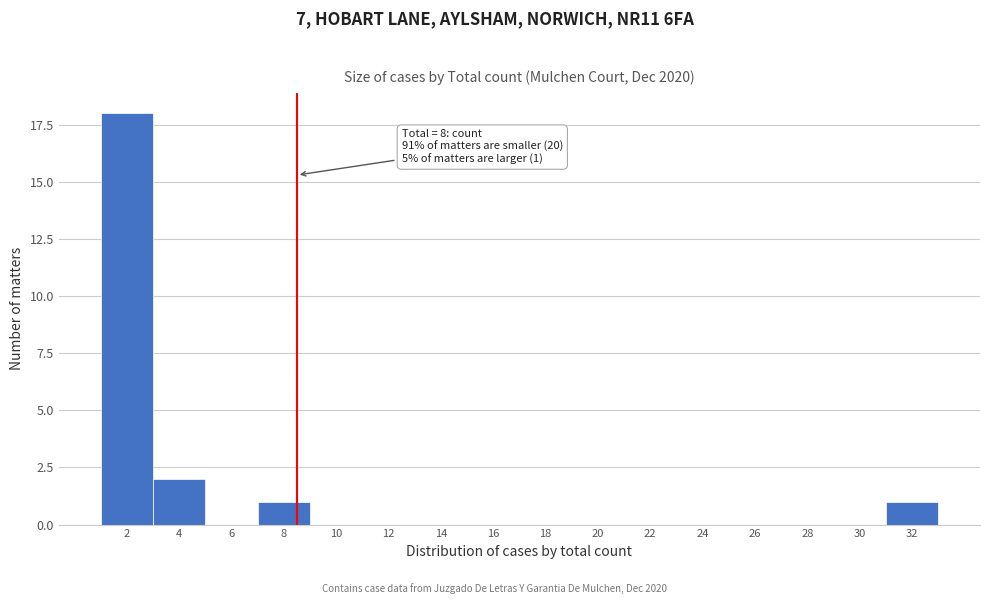

Reading right to left, extract all data points from this chart.

32=1	30=0	28=0	26=0	24=0	22=0	20=0	18=0	16=0	14=0	12=0	10=0	8=1	6=0	4=2	2=18